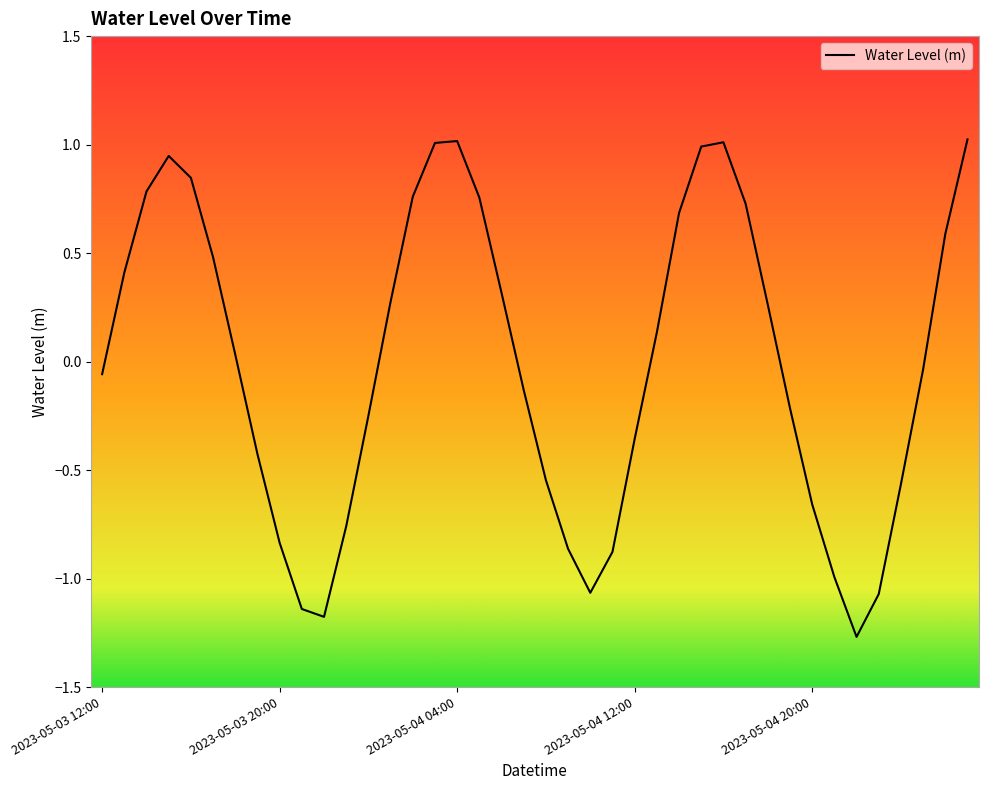

What is the maximum value shown in the chart?

1.0